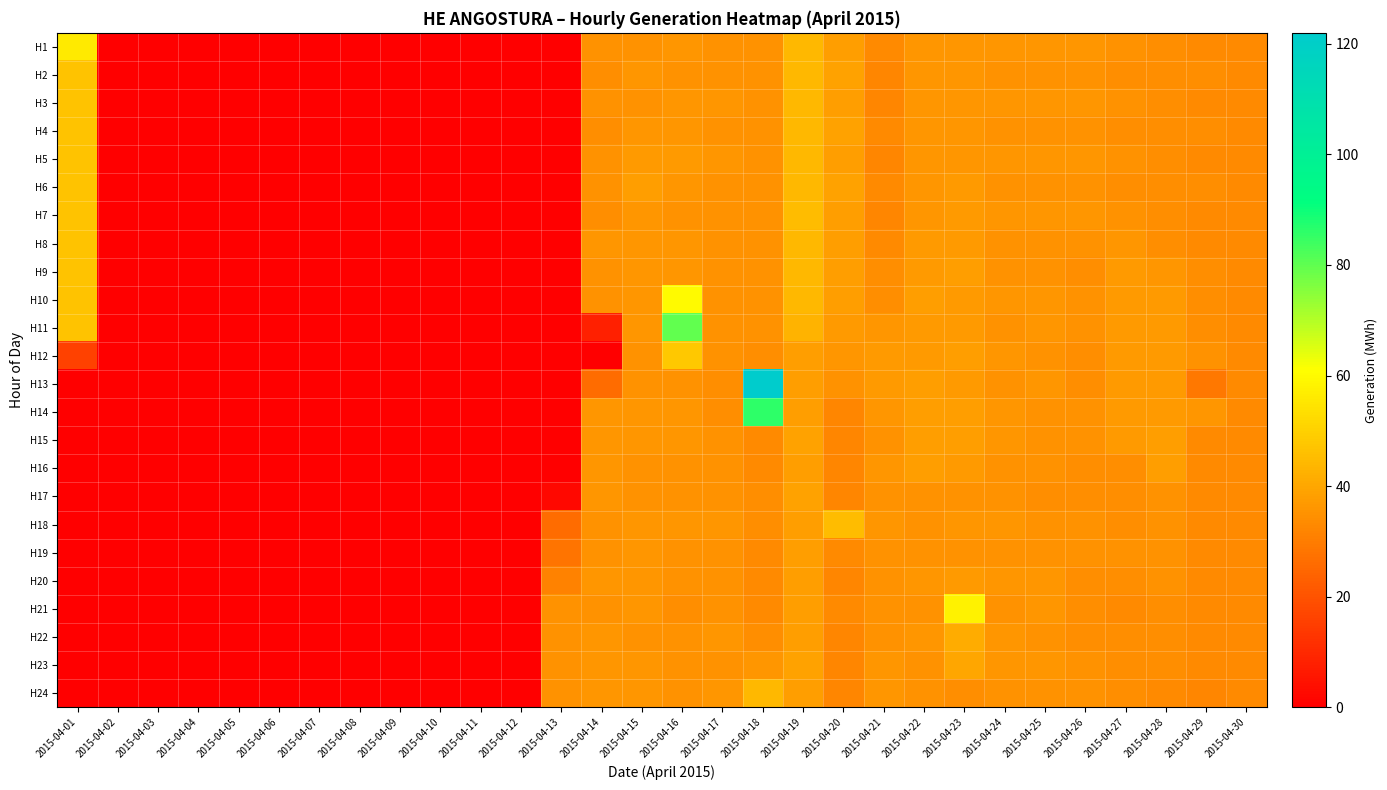

Which series has the largest total across all categories?

H10